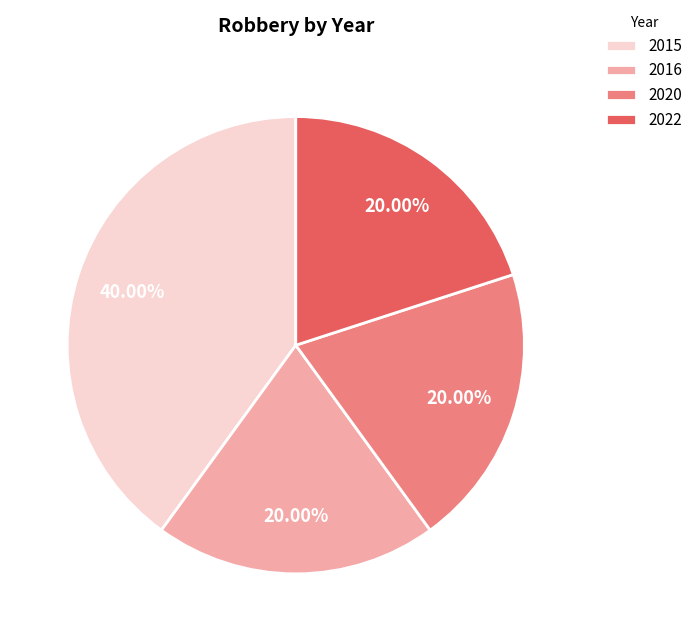

To the nearest percent, what percentage of the pie is 2022?

20%